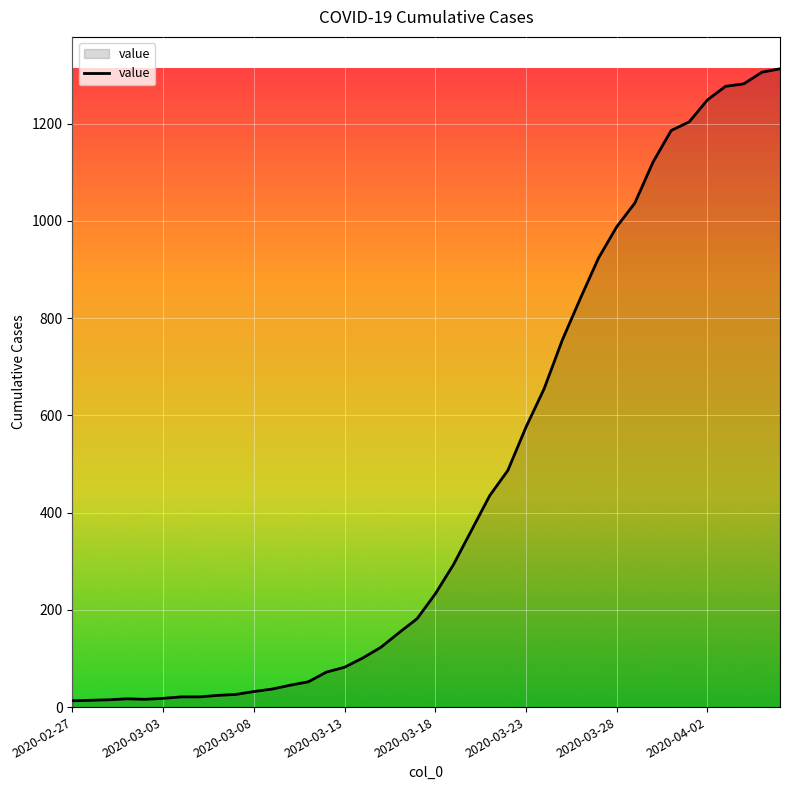

What is the greatest value displayed?

1313